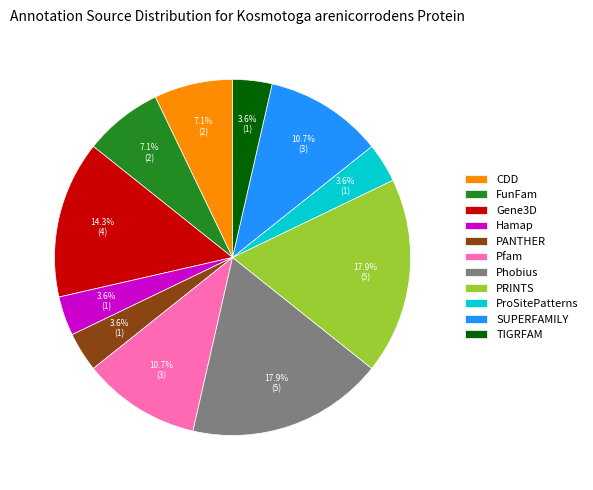

Is there a majority slice in this chart?

No